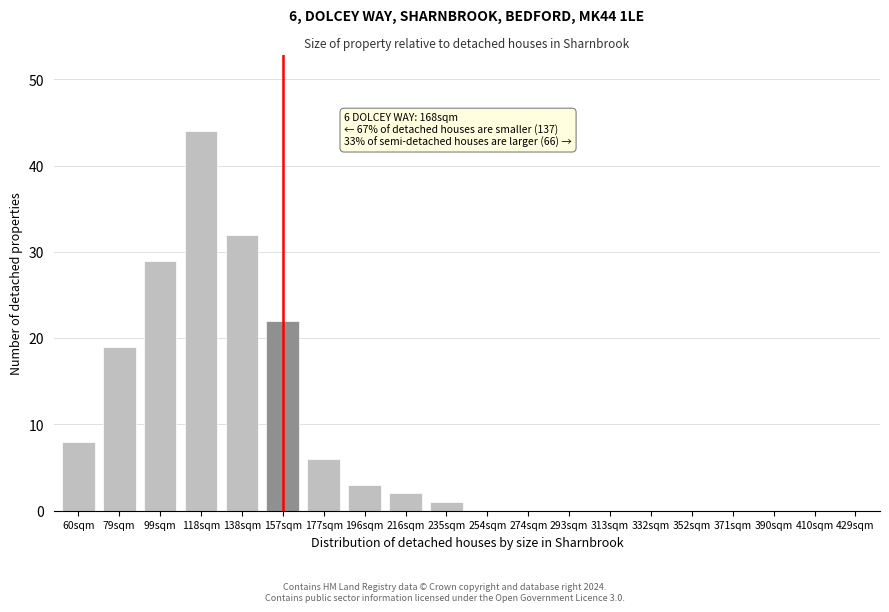

Reading left to right, what are all the values shown in this chart?

60sqm=8	79sqm=19	99sqm=29	118sqm=44	138sqm=32	157sqm=22	177sqm=6	196sqm=3	216sqm=2	235sqm=1	254sqm=0	274sqm=0	293sqm=0	313sqm=0	332sqm=0	352sqm=0	371sqm=0	390sqm=0	410sqm=0	429sqm=0